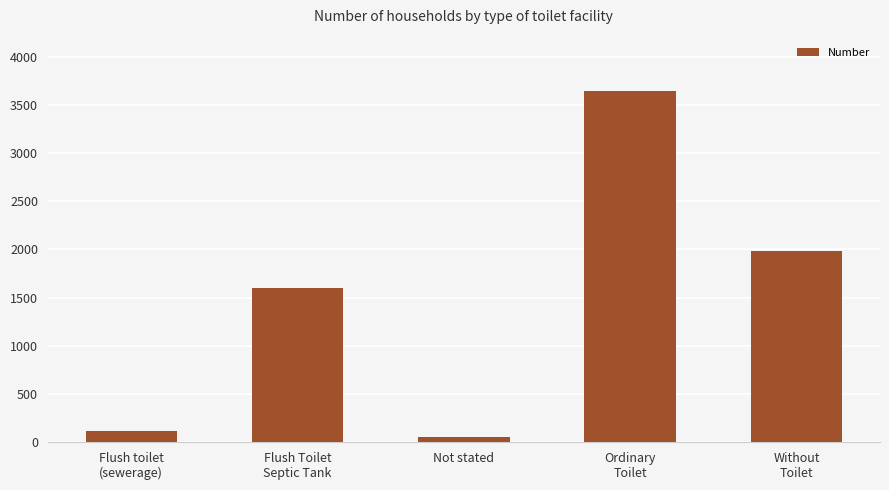

What is the difference between the maximum and minimum values?

3596